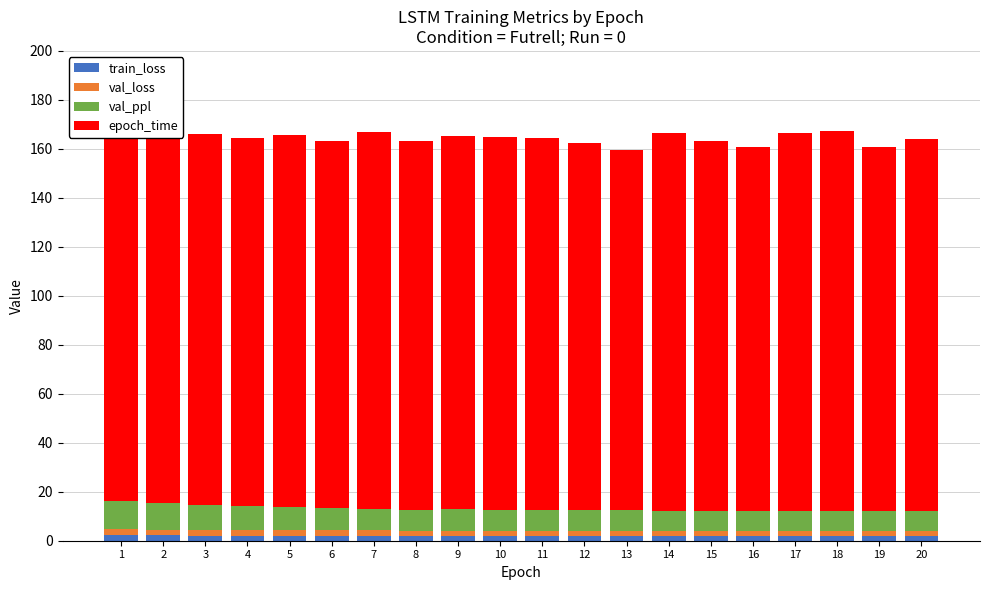

What is the maximum value shown in the chart?

155.6